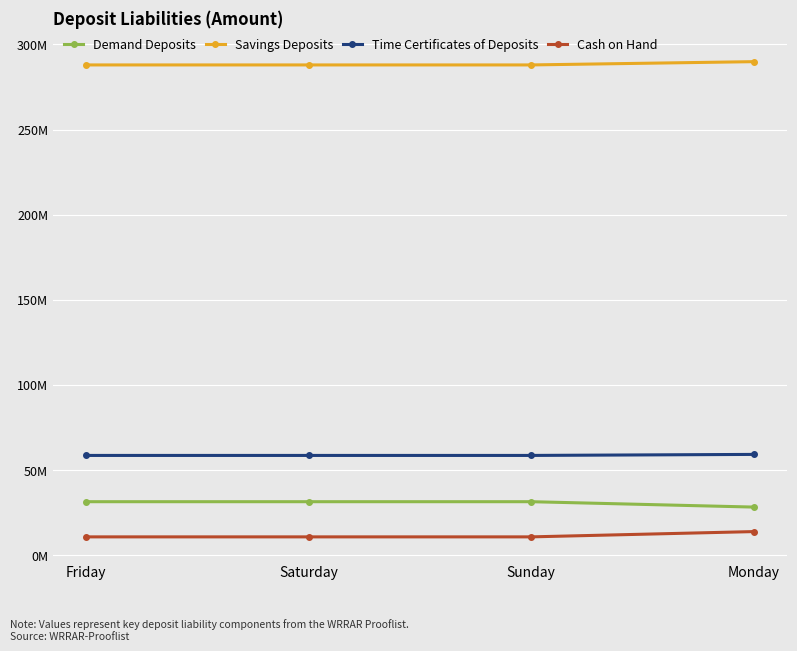

What is the greatest value displayed?

289913349.4